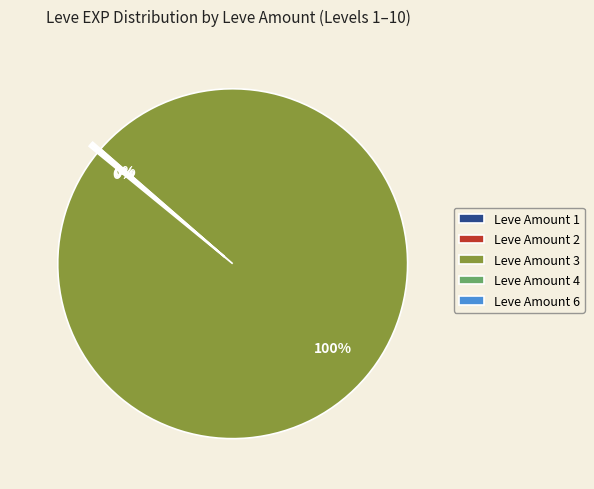

Is there a majority slice in this chart?

Yes